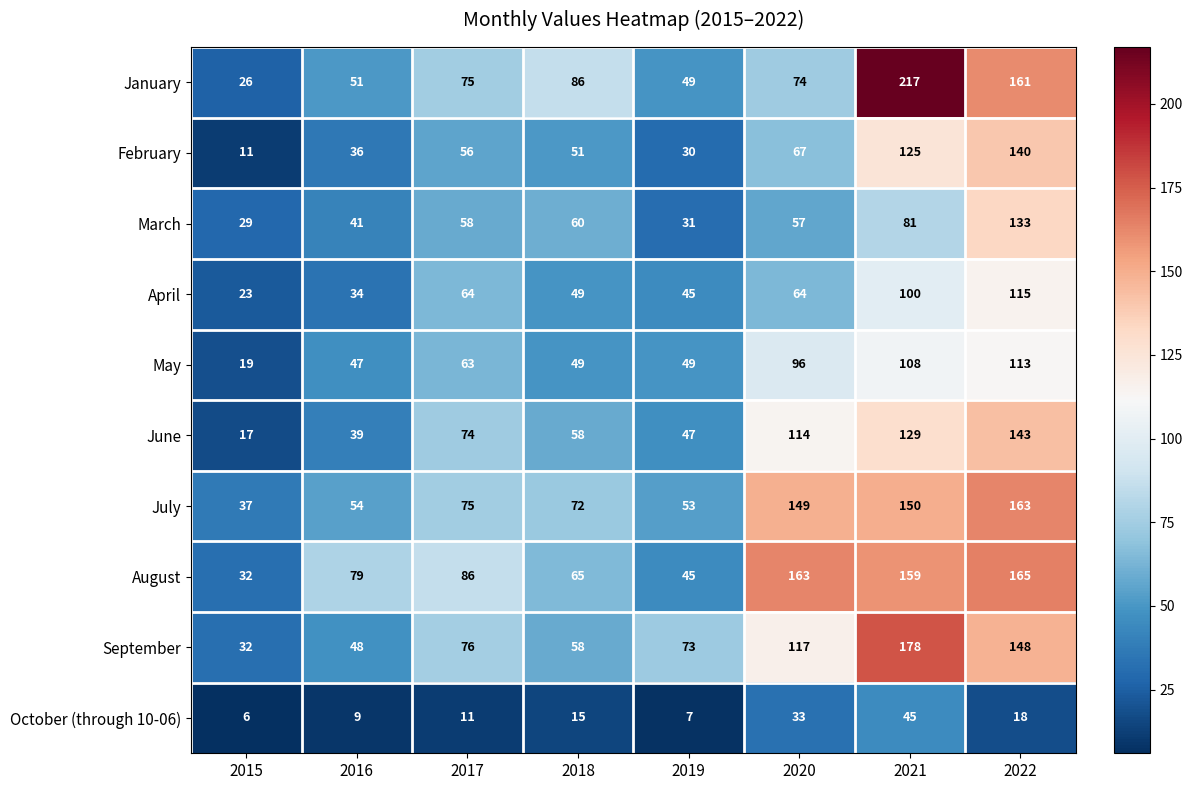

Rank the series by their maximum value, from highest to lowest.

January, September, August, July, June, February, March, April, May, October (through 10-06)